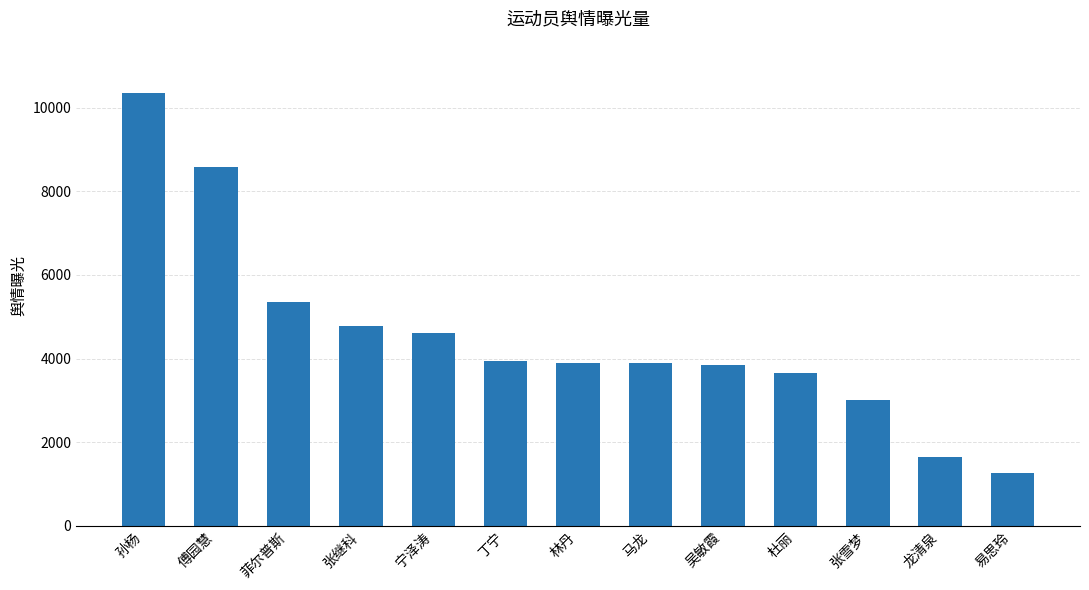

At which category does the chart reach its minimum across all series?

易思玲